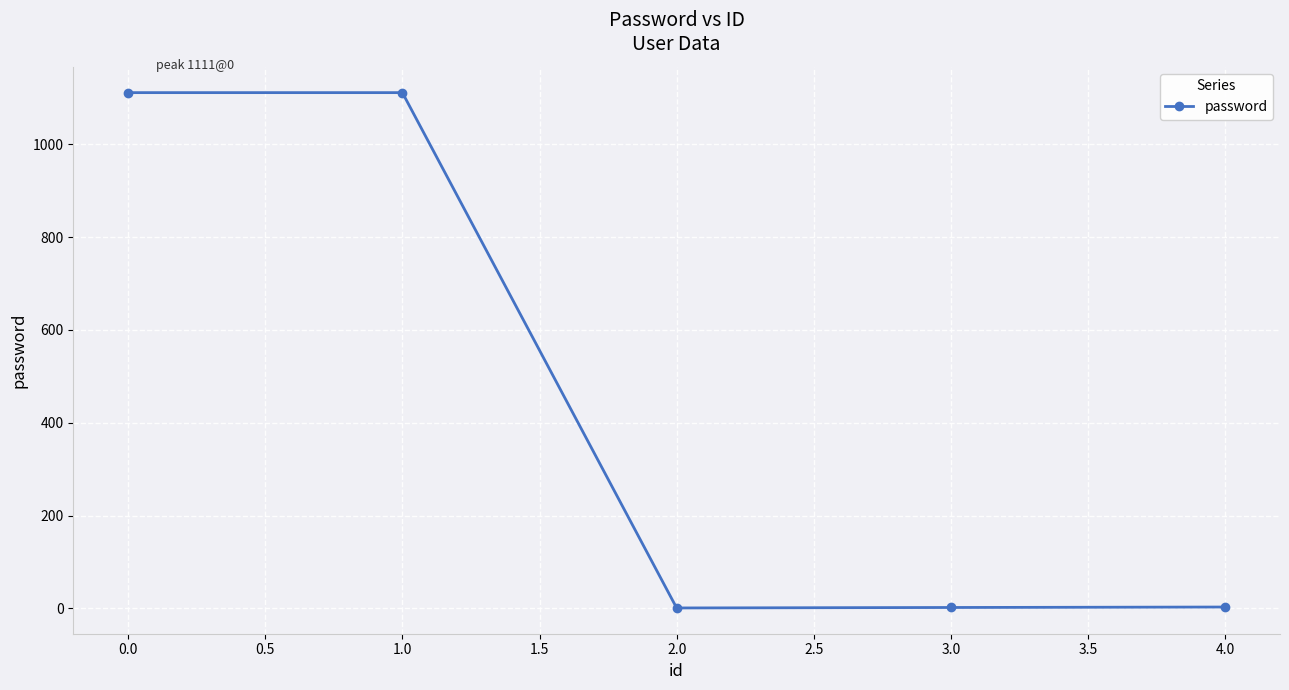

What is the sum of all values?

2228